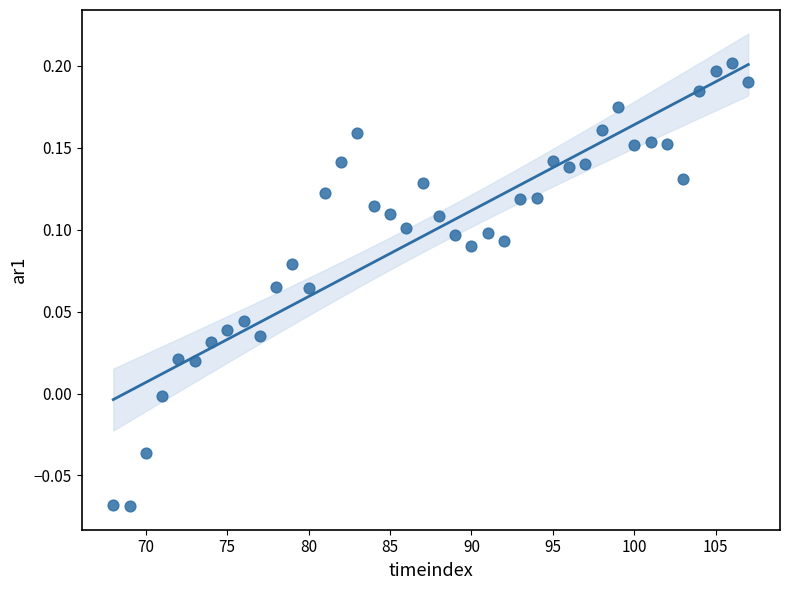

What is the range of Y values (max minus min)?

0.3